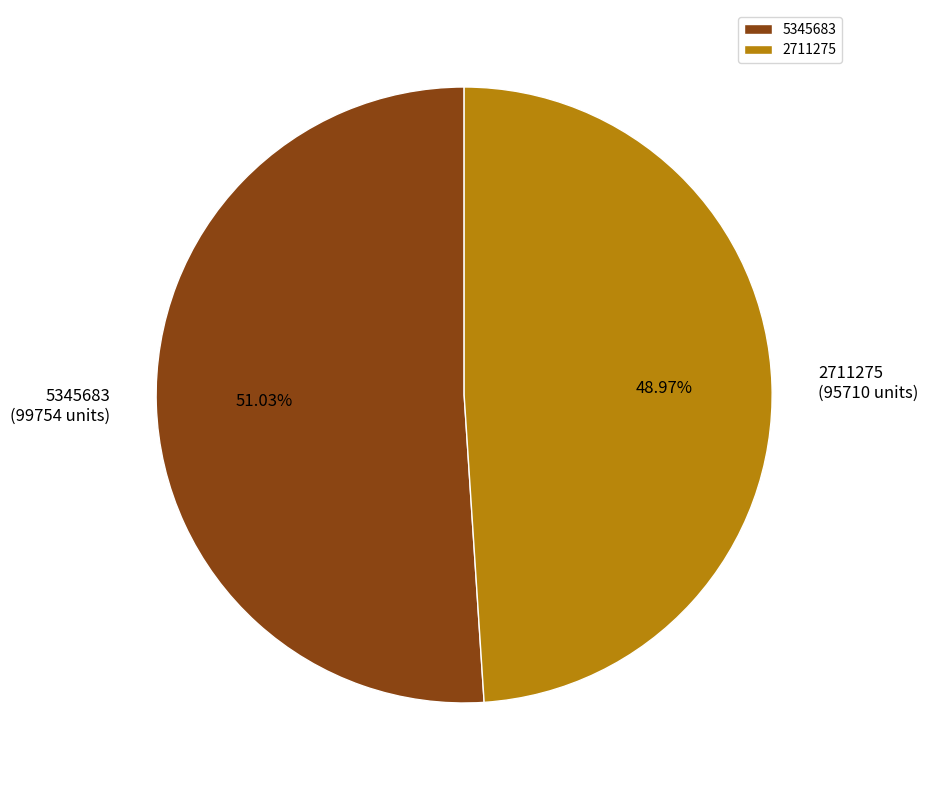

How many segments does this pie chart have?

2